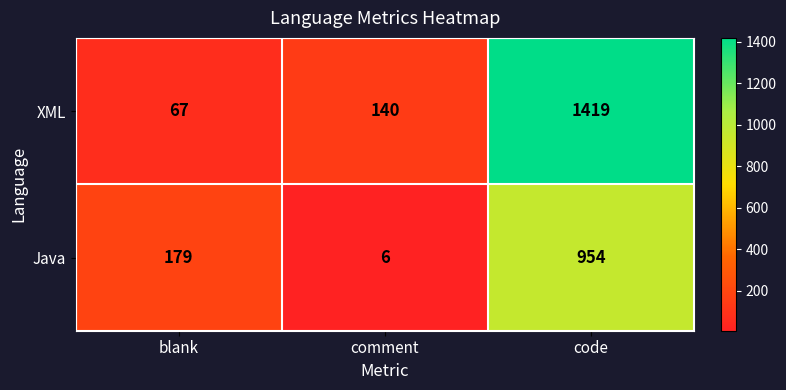

Which series changed the most between blank and code?

XML